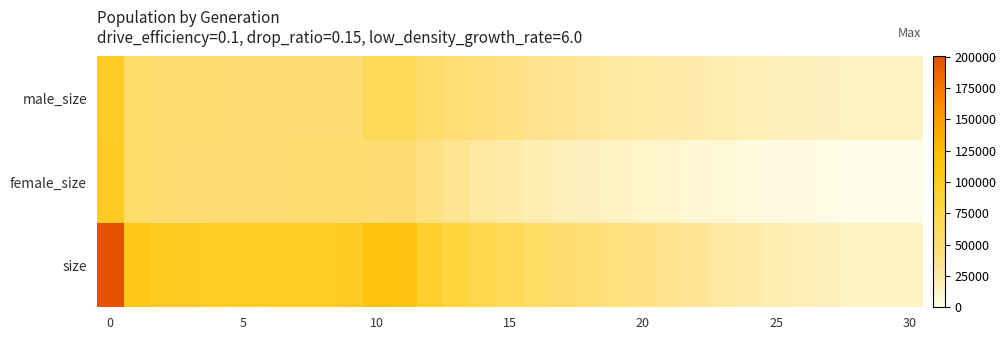

Reading right to left, extract all data points from this chart.

male_size: 15000	15030	15310	15788	16937	18250	19680	21288	23735	25341	27167	28750	30970	33145	36315	39344	43241	47802	54285	64909	65217	49851	49837	49759	49933	49541	50114	50579	50915	54503	100024
female_size: 0	32	300	783	1898	3337	4585	6300	8591	10486	12186	13973	15984	18230	21179	24814	28328	33106	39259	49674	49902	50308	50263	50172	49721	49752	49992	49982	50794	54722	100273
size: 15000	15062	15610	16571	18835	21587	24265	27588	32326	35827	39353	42723	46954	51375	57494	64158	71569	80908	93544	114583	115119	100159	100100	99931	99654	99293	100106	100561	101709	109225	200297